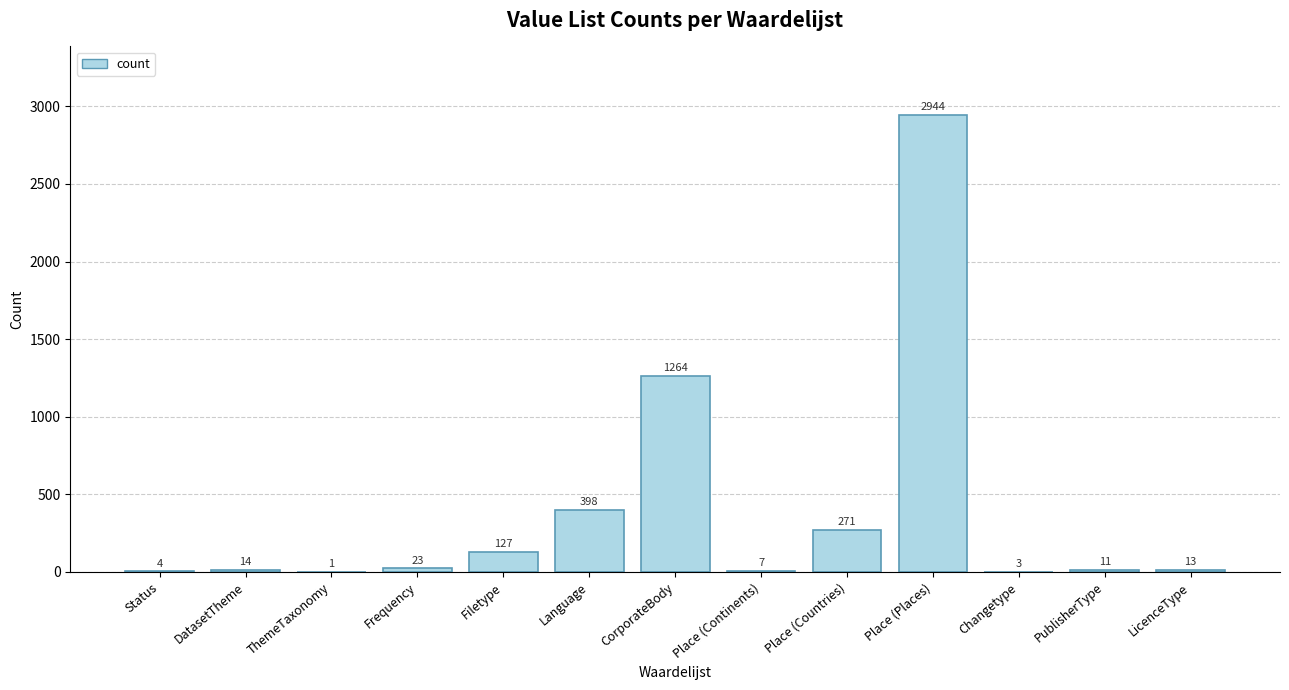

How many data points does each series have?

13